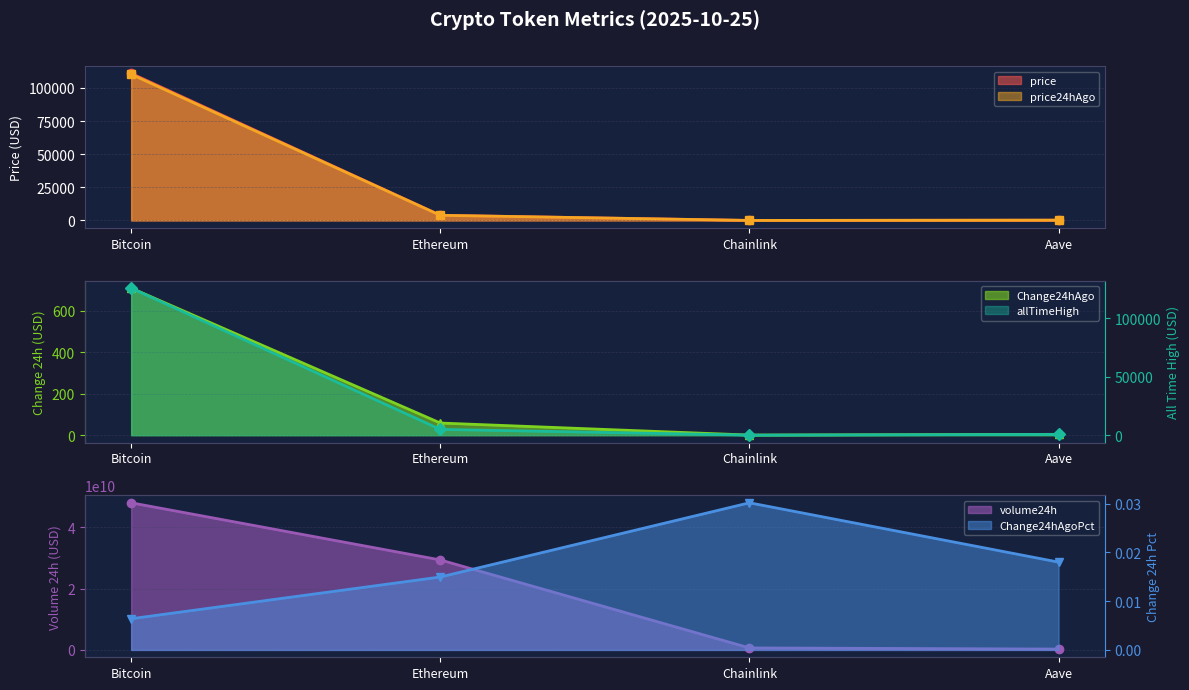

Which category has the lowest value across all series?

Bitcoin